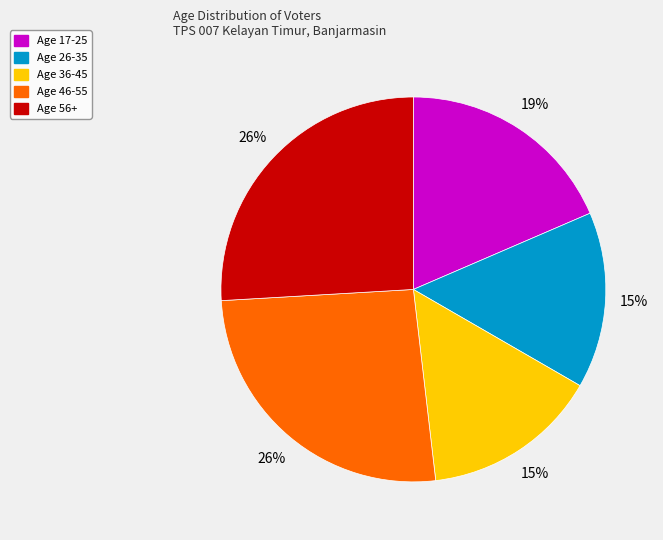

To the nearest percent, what is the difference between the largest and smallest slice percentages?

11%